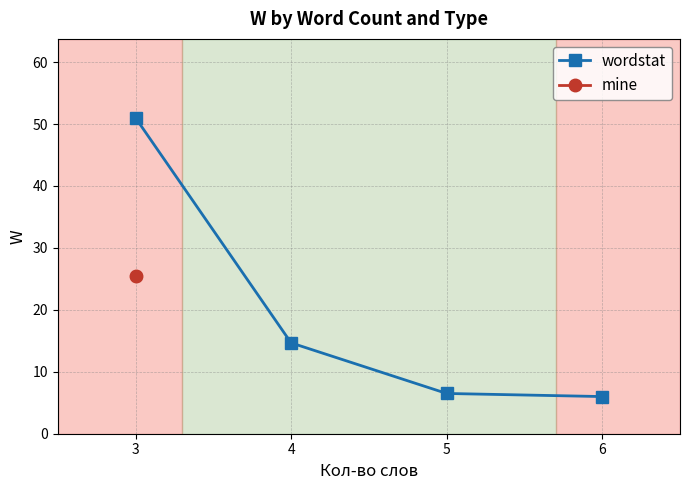

What is the change in value from 4 to 6?

-8.7